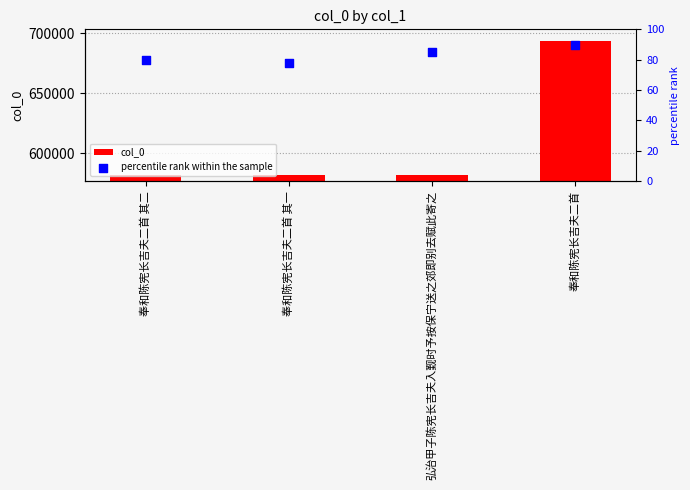

Which series has the largest Y range (max minus min)?

col_0